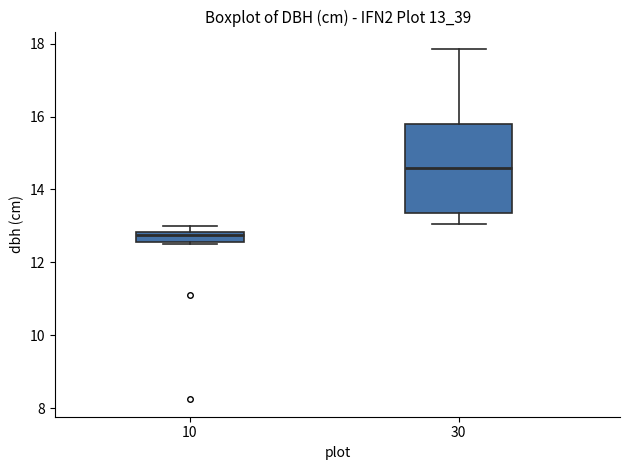

Comparing the boxes themselves (not the whiskers), which one is the tallest?

30